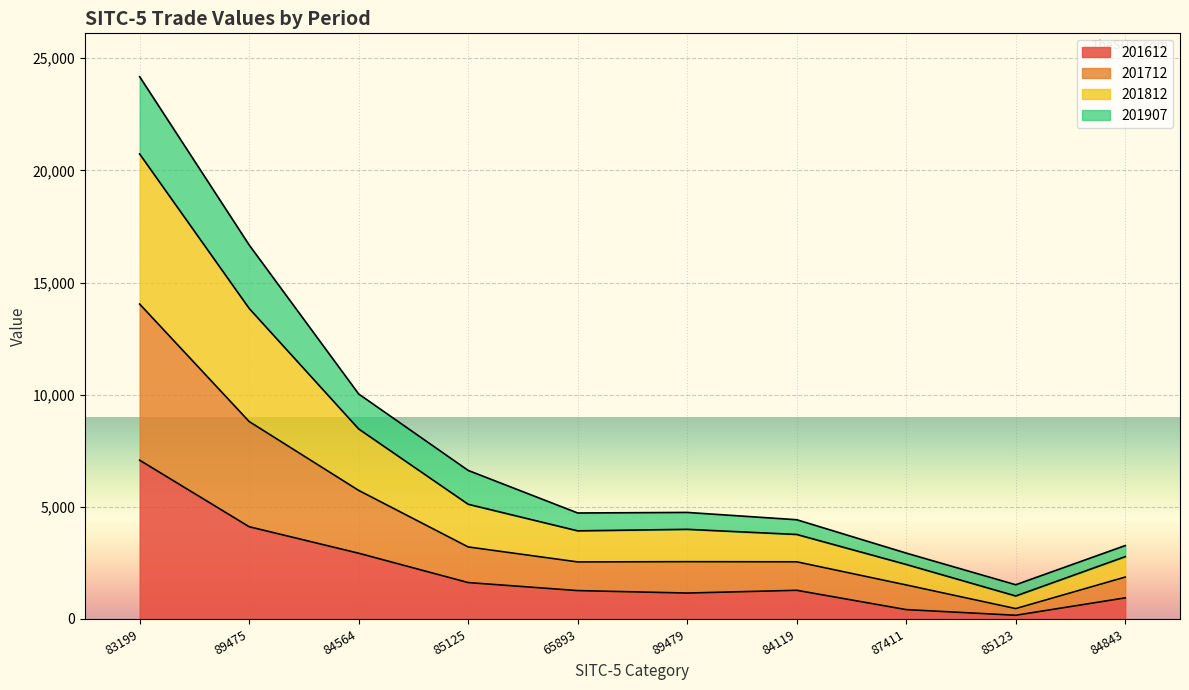

Does the chart display data point markers on the line(s)?

No